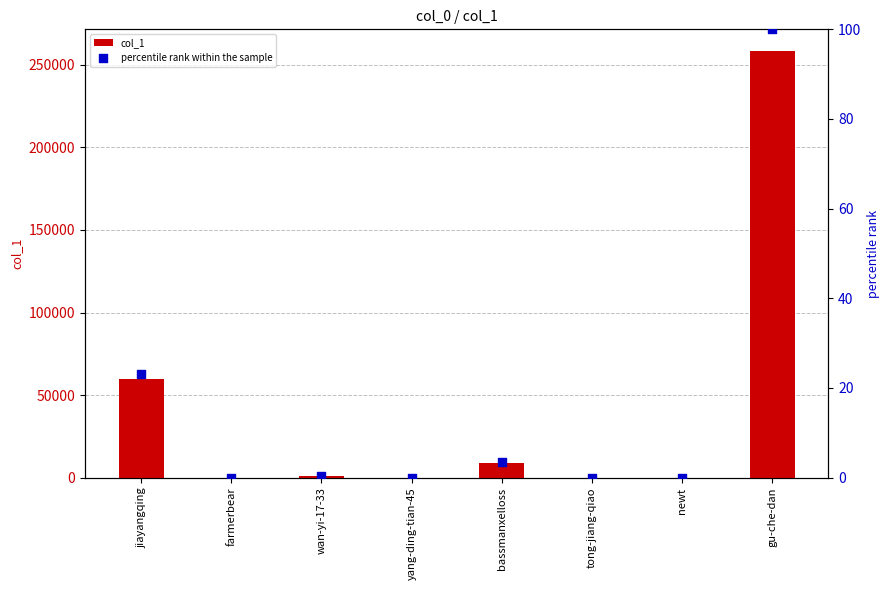

At which category is the sum across all series the highest?

gu-che-dan